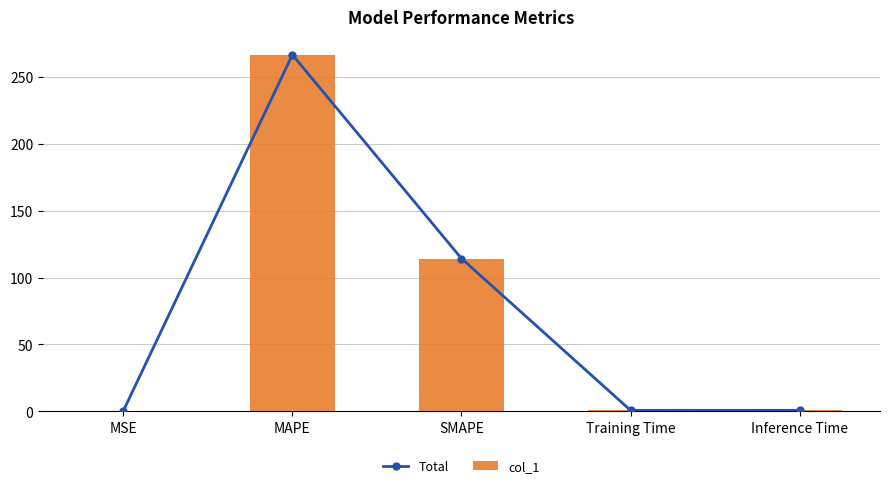

Does the chart contain any negative values?

No